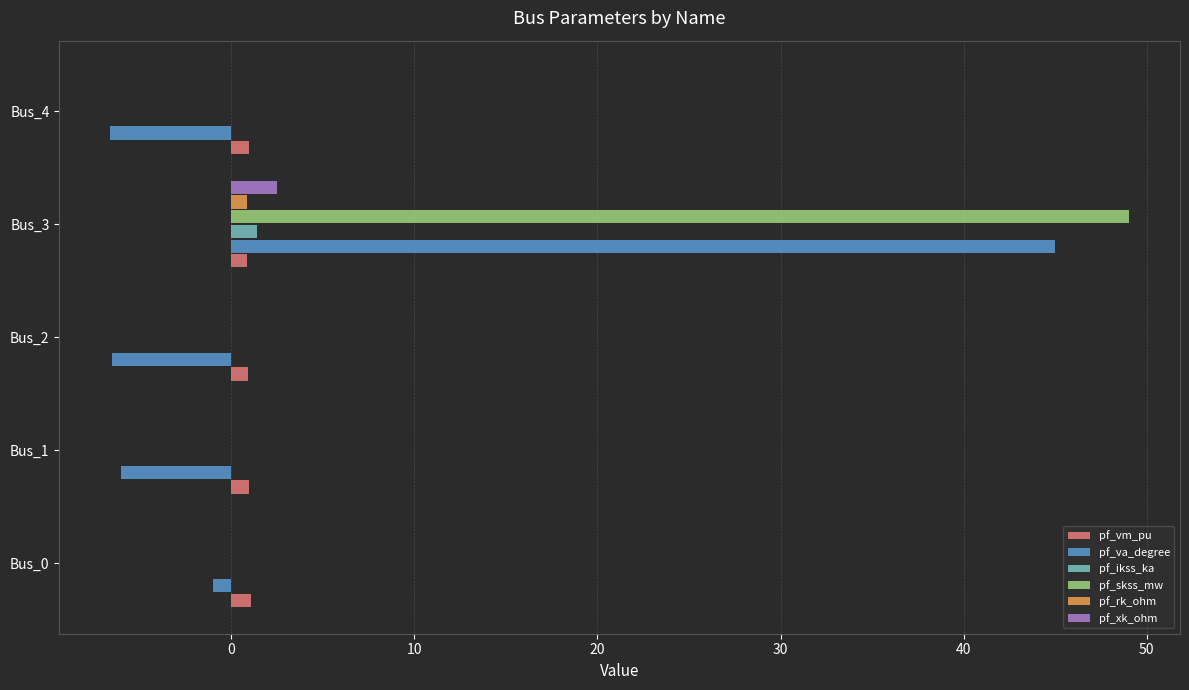

At which category is the sum across all series the highest?

Bus_3